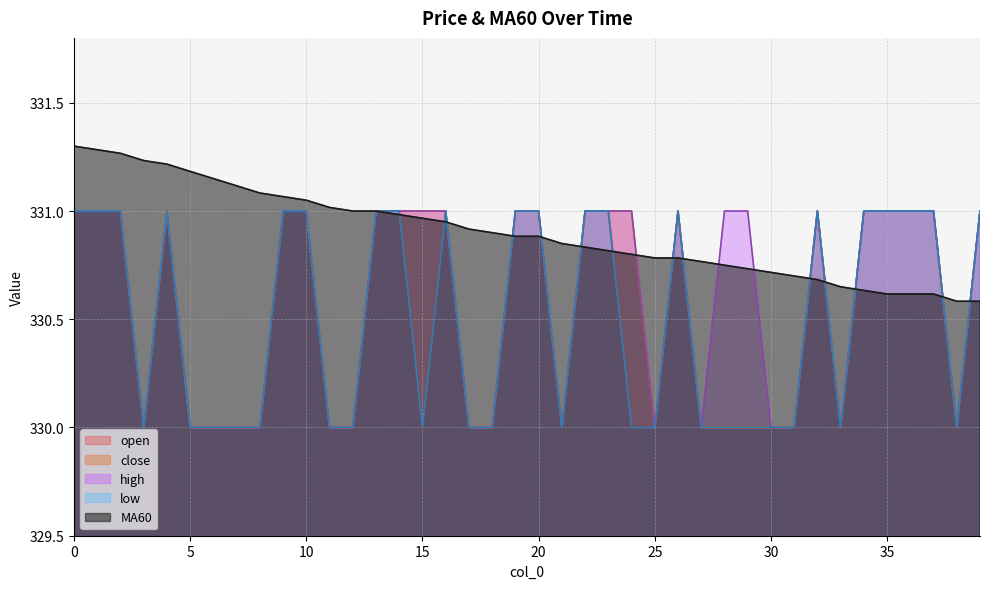

Read the high value at 2.

331.0